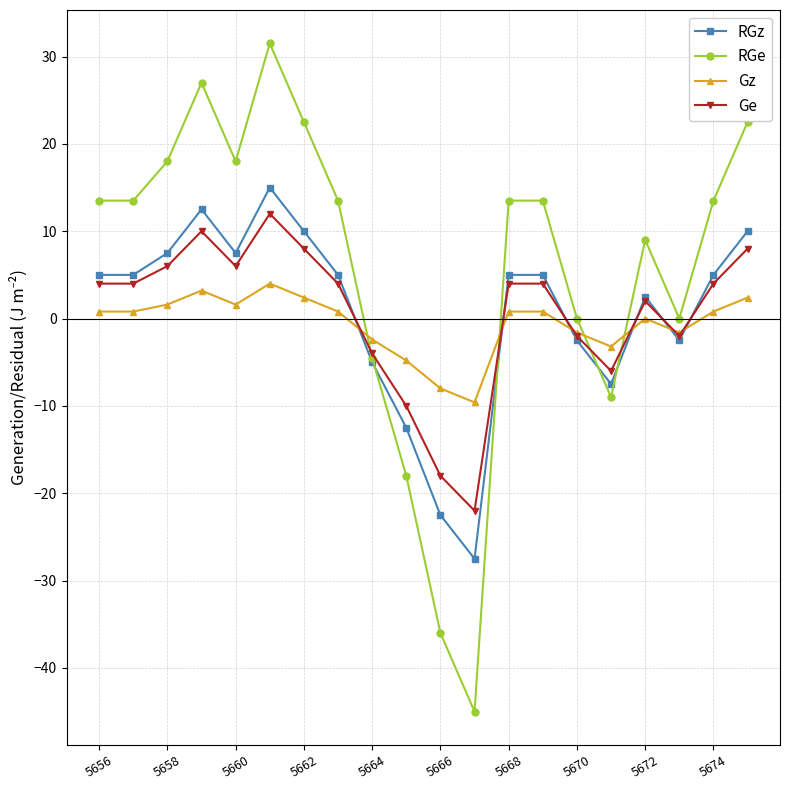

How many lines are shown in the chart?

4